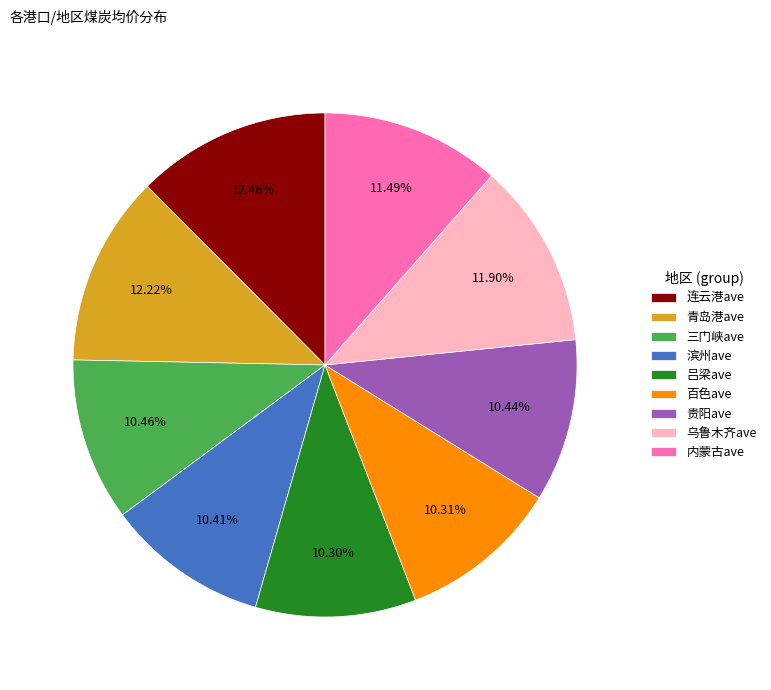

Does 内蒙古ave account for over 50% of the chart?

No